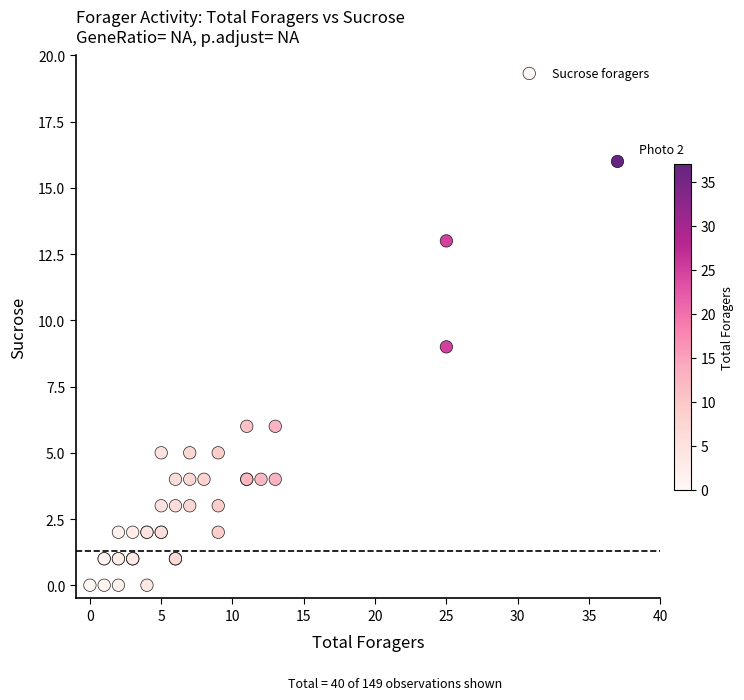

What Y value in the scatter plot is closest to 8?

9